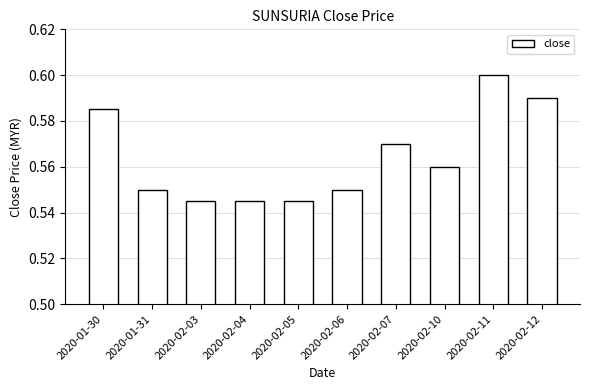

What is the label of the 6th bar from the left?

2020-02-06